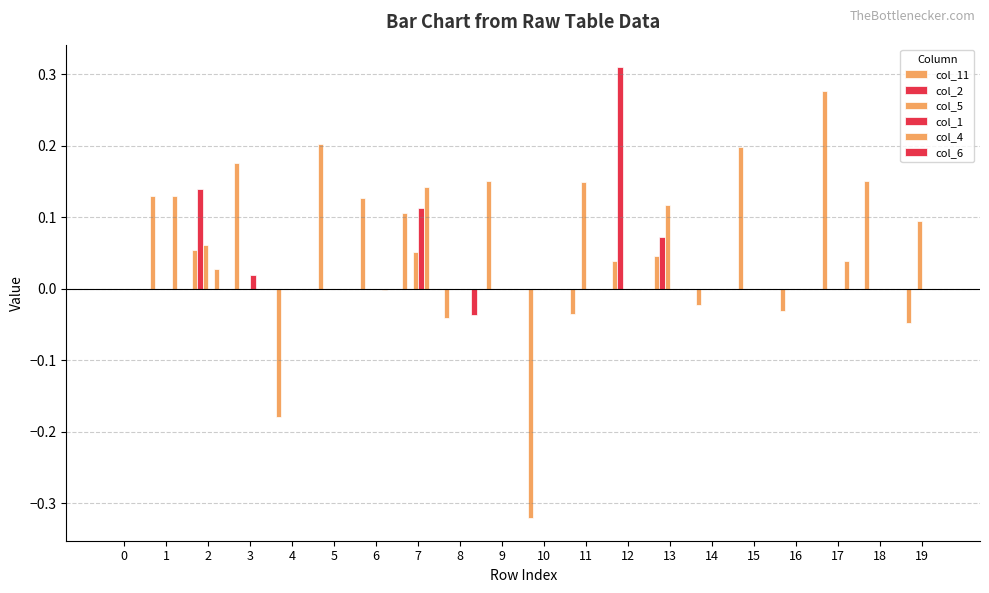

Are the bars grouped side by side (vs. stacked)?

Yes